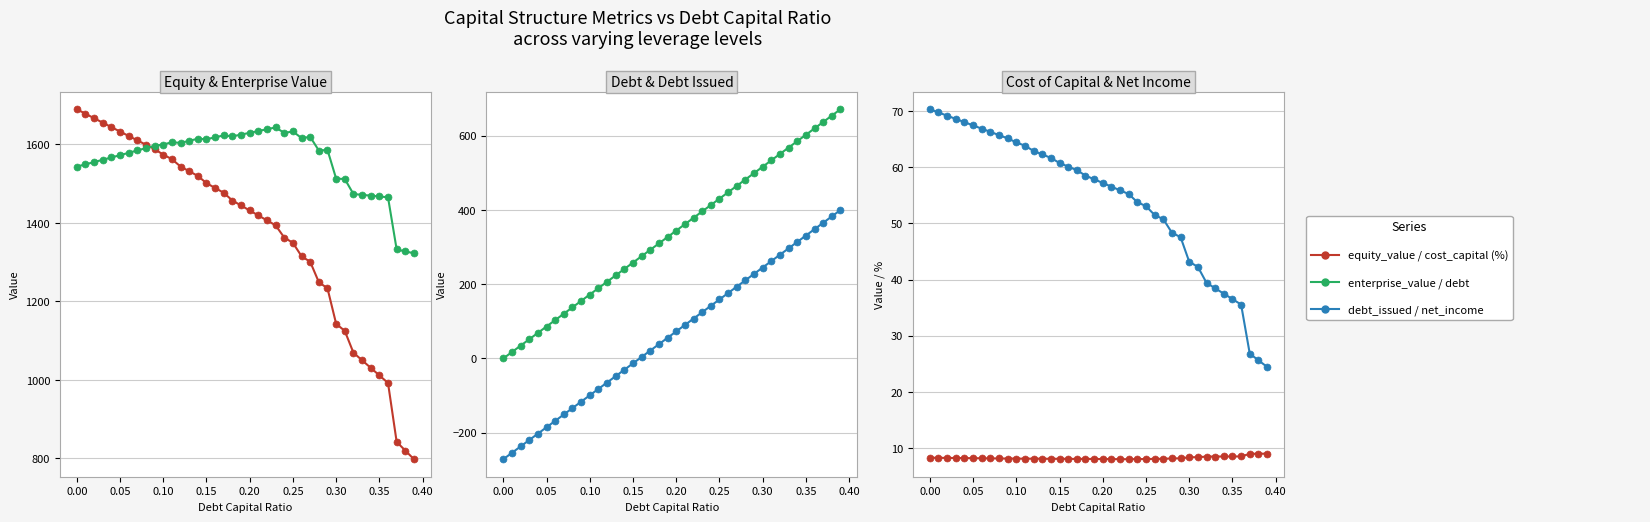

What is the average value of the enterprise_value series?

1559.9